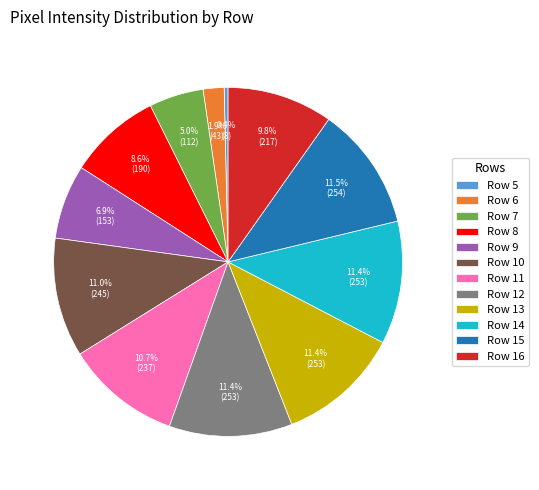

To the nearest percent, what is the combined percentage of Row 10 and Row 14?

22%